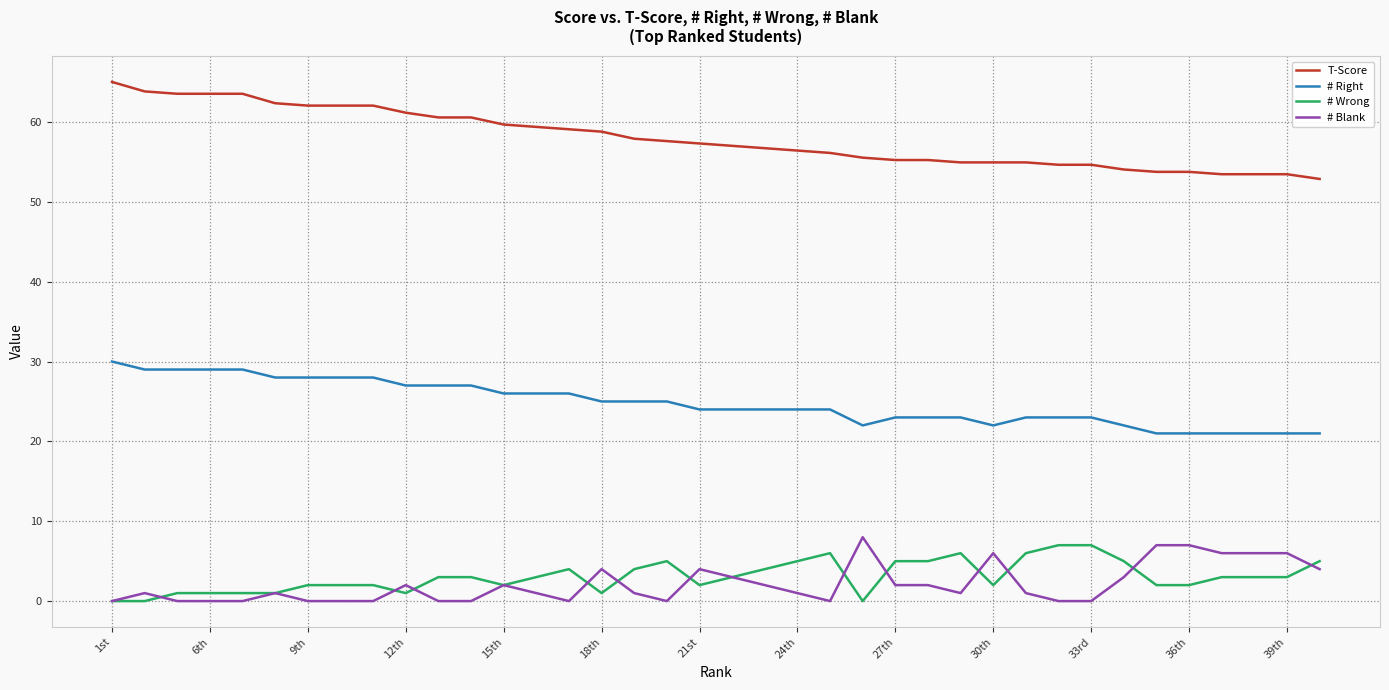

Which series has the largest range (max minus min)?

T-Score